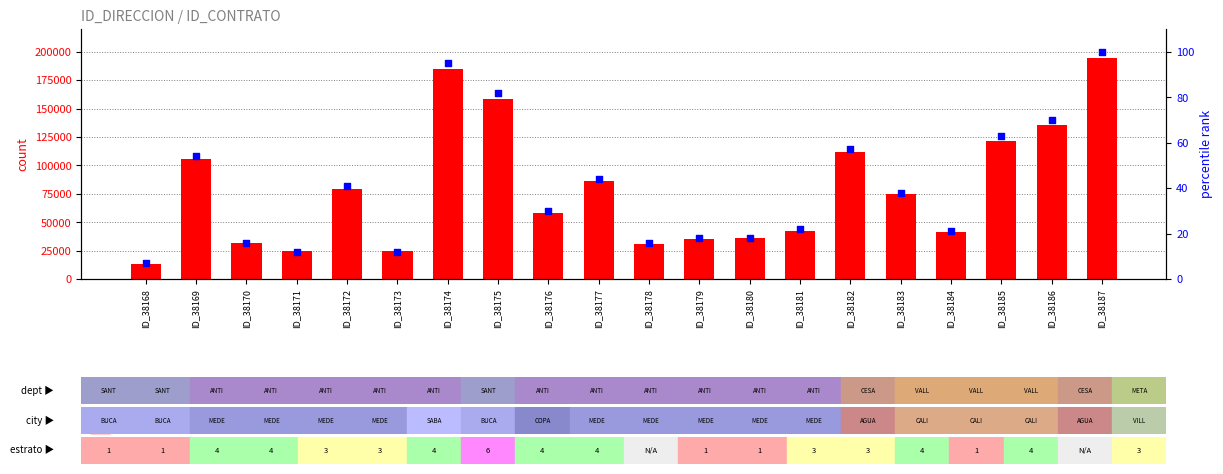

What is the total value across all series at ID_38187?

194635